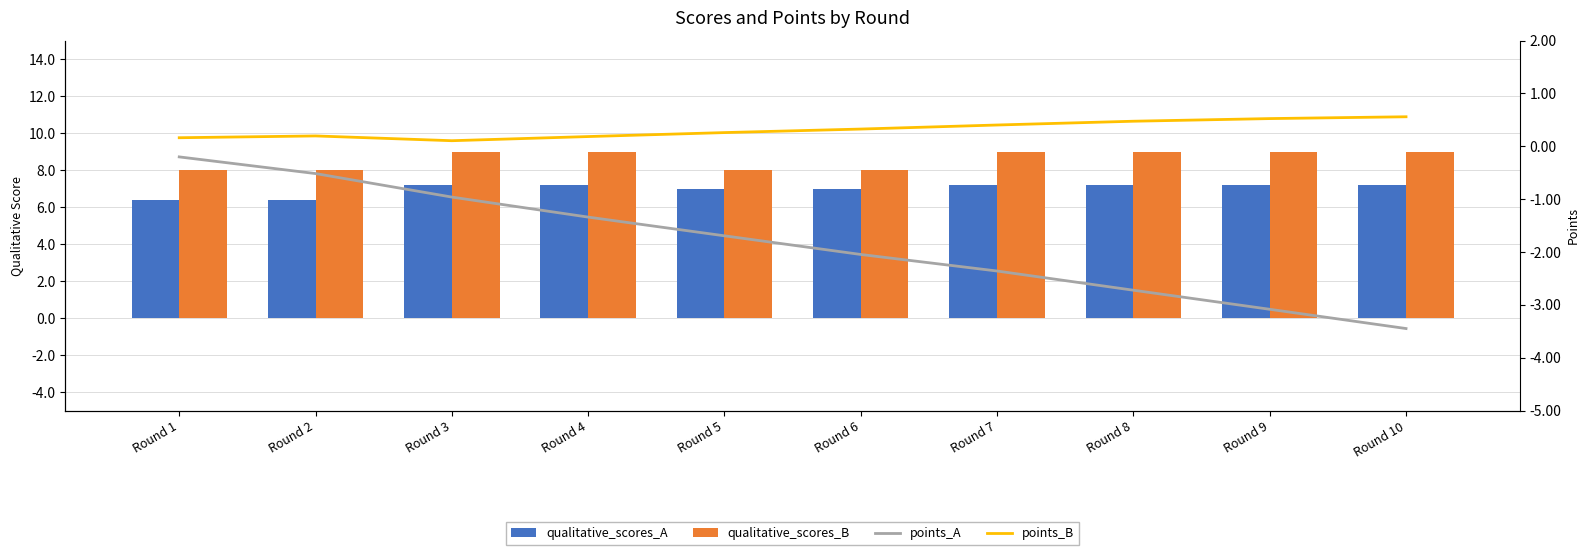

At how many categories does at least one series exceed 0?

10